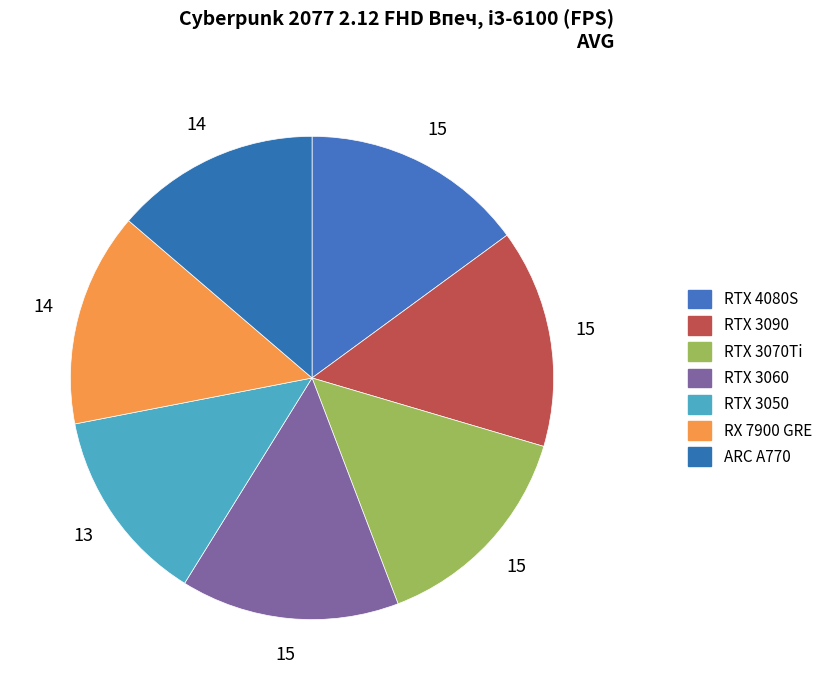

How many slices are in this pie chart?

7